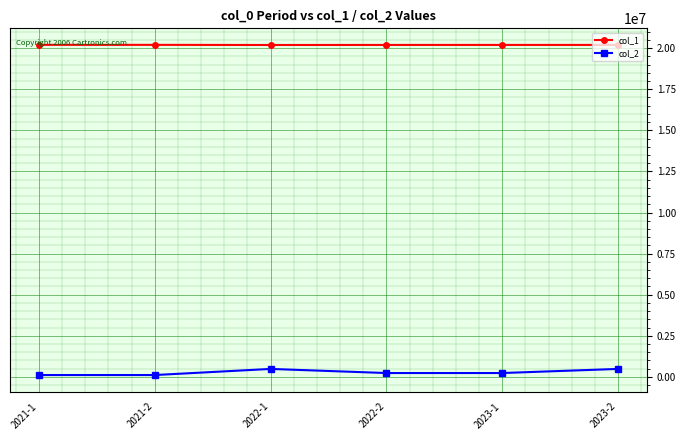

Where does the col_2 series first go above 231292?

2022-1